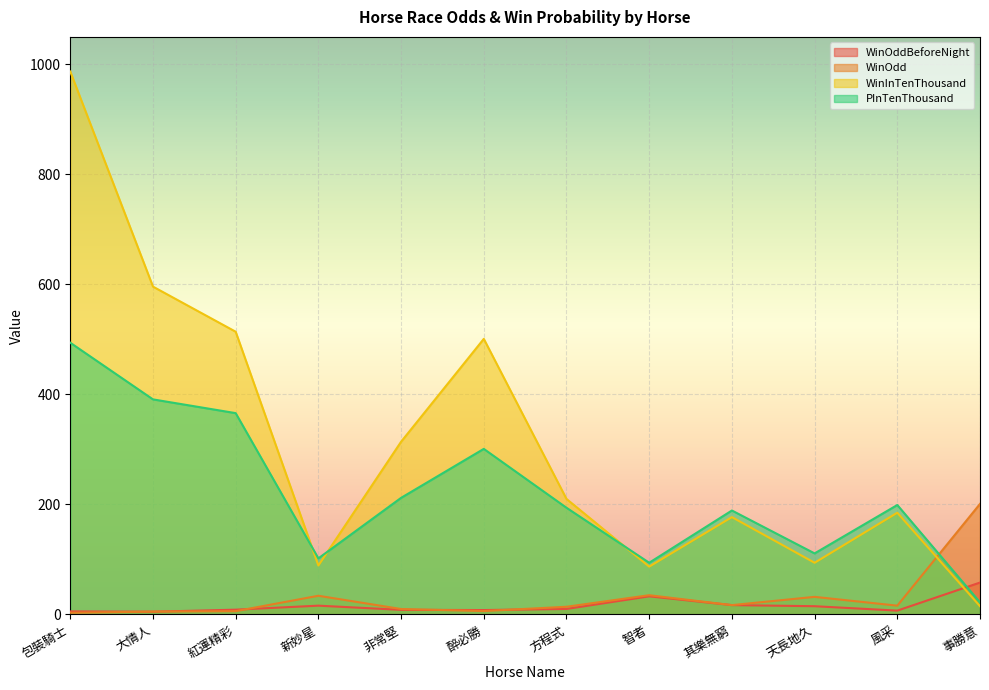

Rank the series by their maximum value, from highest to lowest.

WinInTenThousand, PInTenThousand, WinOdd, WinOddBeforeNight